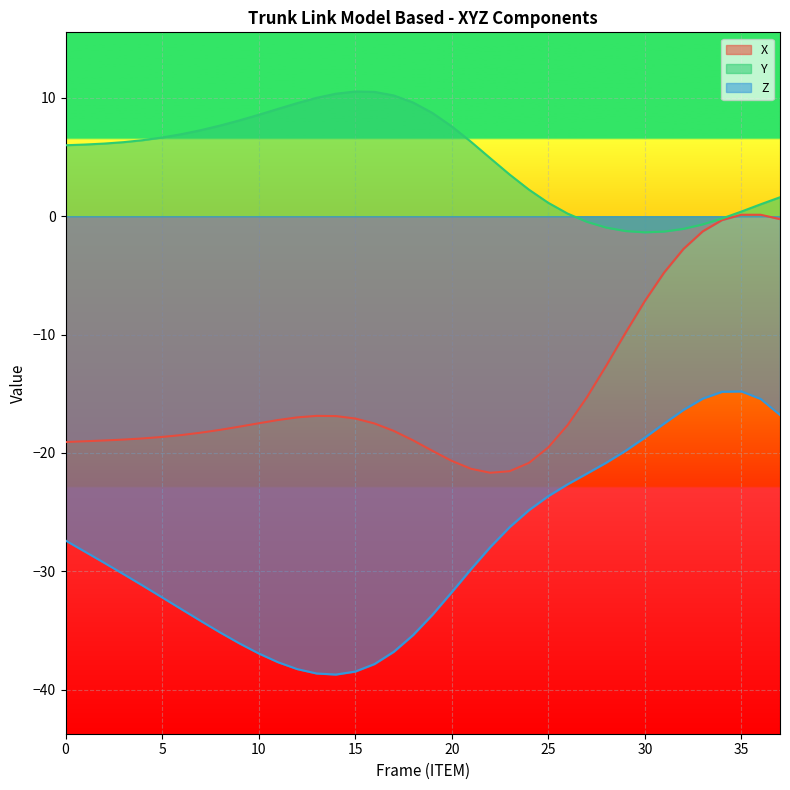

True or false: Z and X intersect in this chart.

False